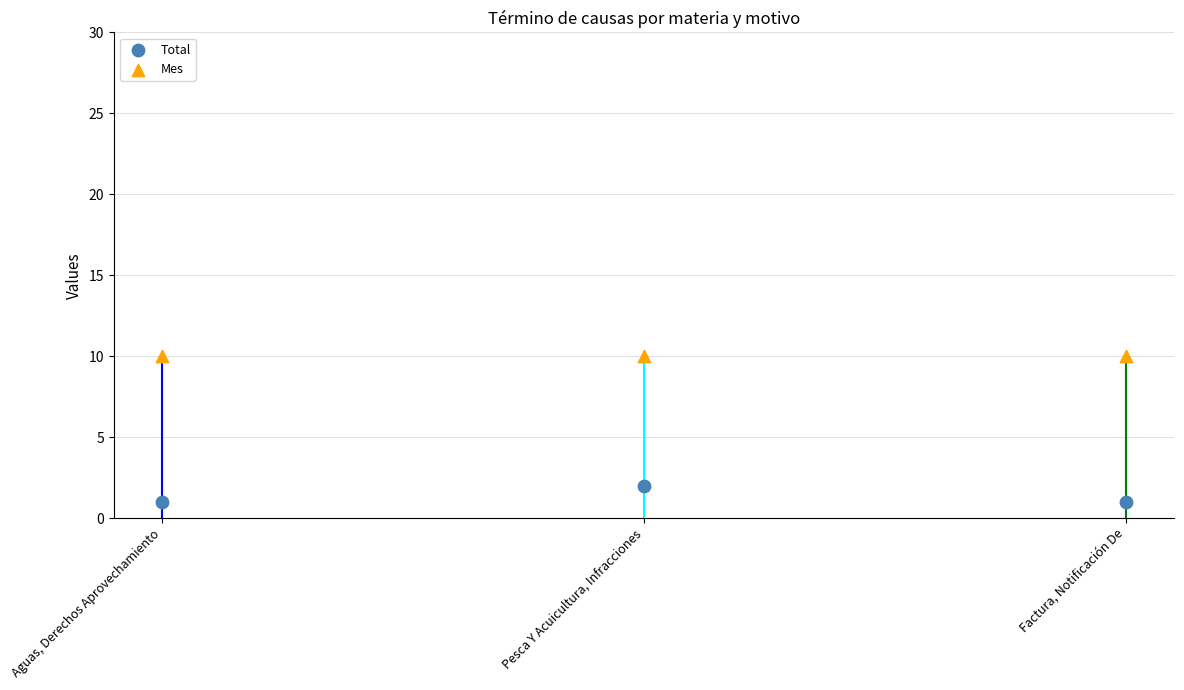

Which series reaches the maximum Y coordinate?

Mes